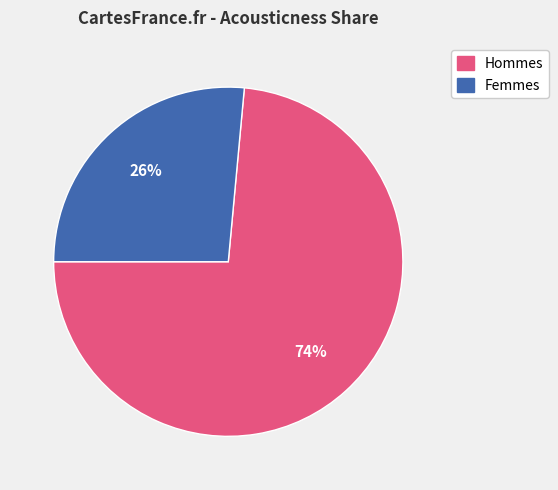

Does Hommes account for over 50% of the chart?

Yes